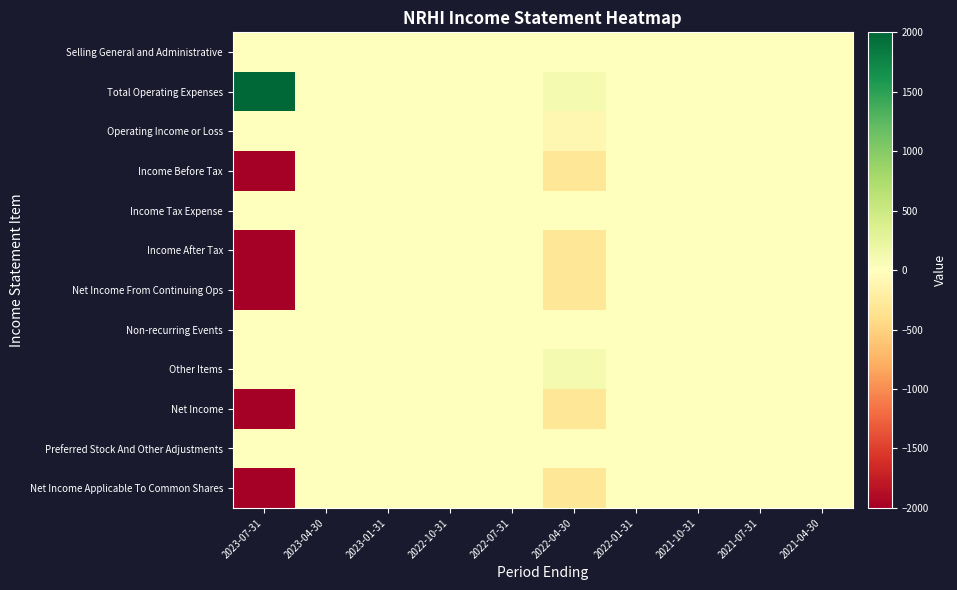

Rank the series at 2021-10-31 from highest to lowest value.

Selling General and Administrative, Total Operating Expenses, Operating Income or Loss, Income Before Tax, Income Tax Expense, Income After Tax, Net Income From Continuing Ops, Non-recurring Events, Other Items, Net Income, Preferred Stock And Other Adjustments, Net Income Applicable To Common Shares